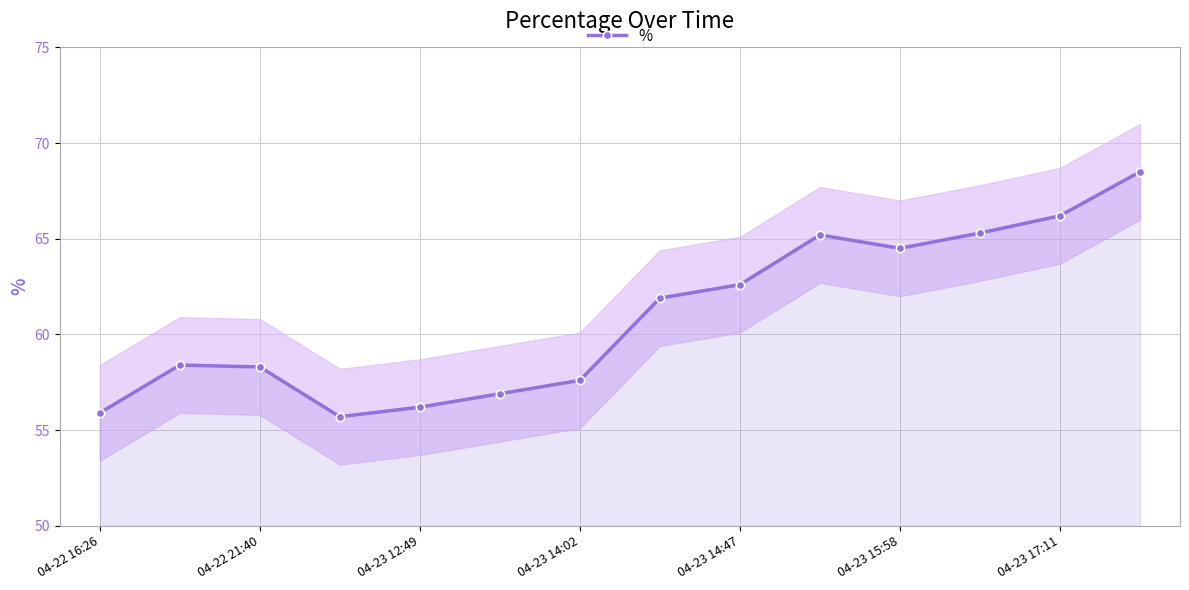

What is the greatest value displayed?

68.5